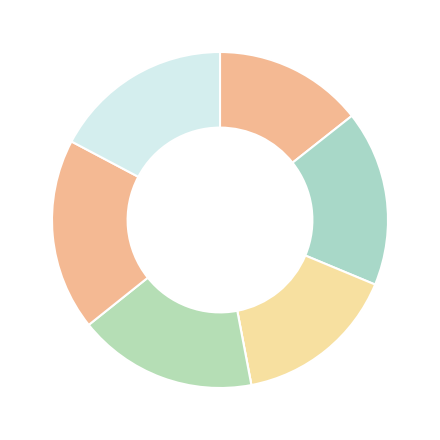

How many slices are in this pie chart?

7